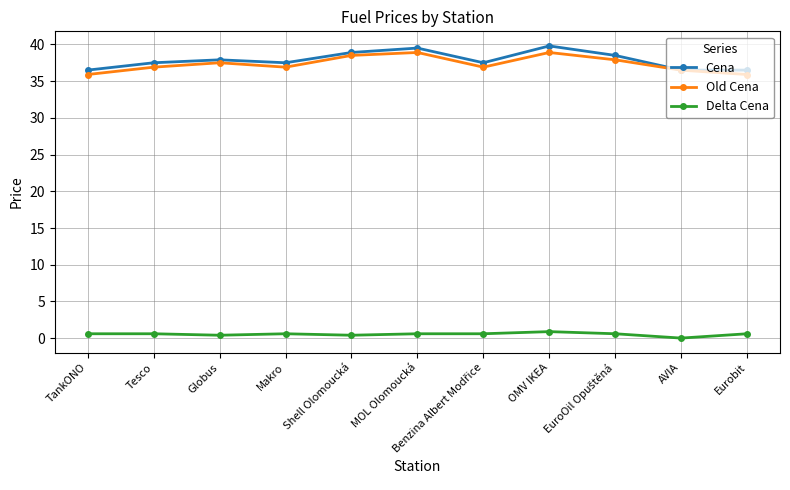

What is the spread (max minus min) of values at Makro?

36.9